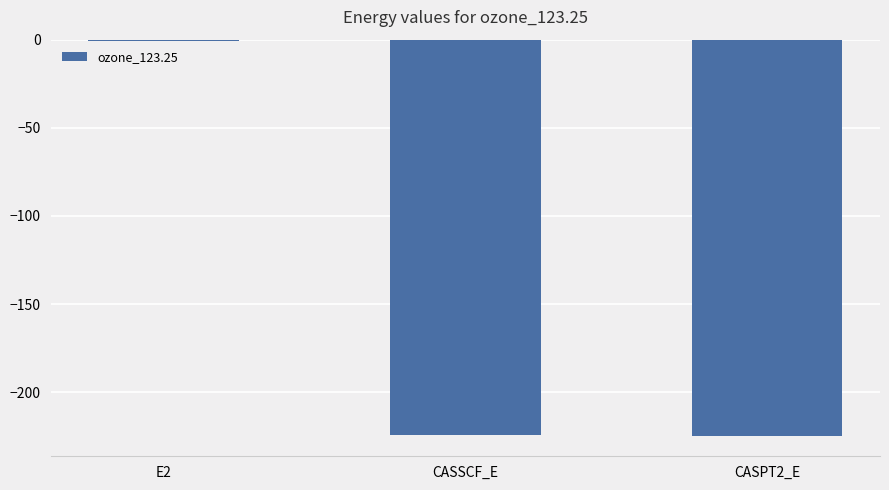

What is the change in value from E2 to CASPT2_E?

-224.6